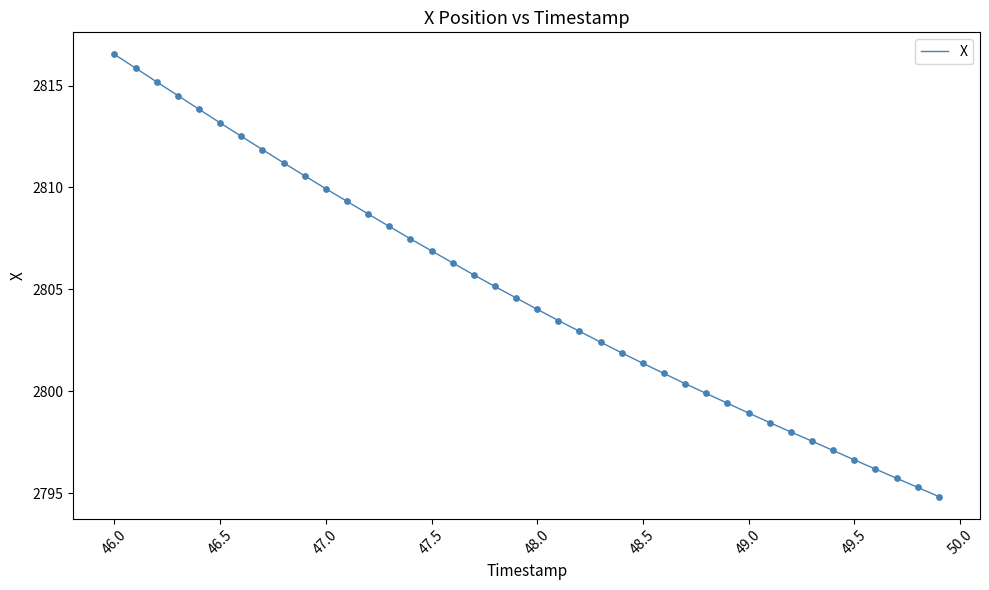

What is the difference between the maximum and minimum values?

21.7